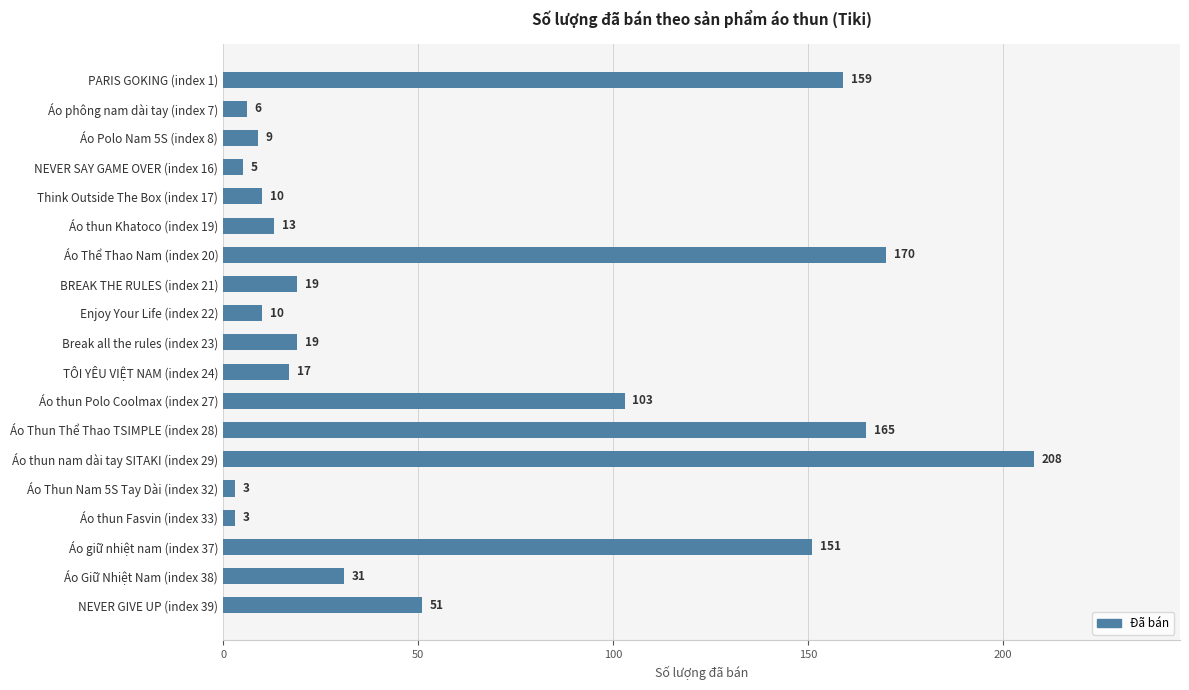

At which category does the chart reach its peak across all series?

Áo thun nam dài tay SITAKI (index 29)